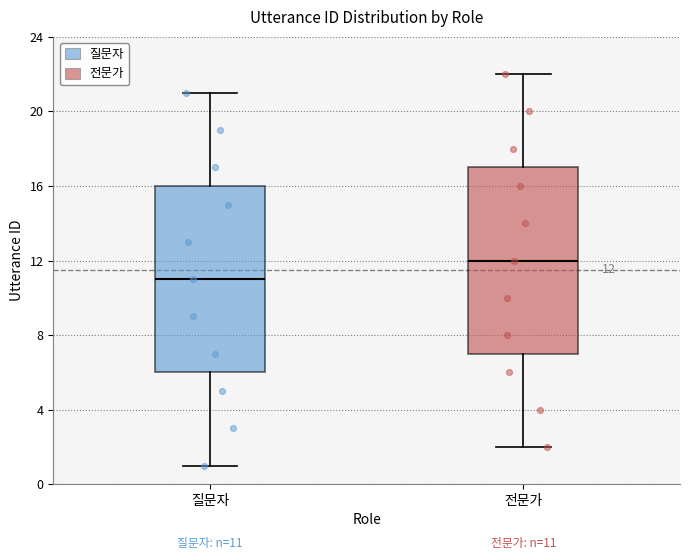

Which box has the highest median line?

전문가